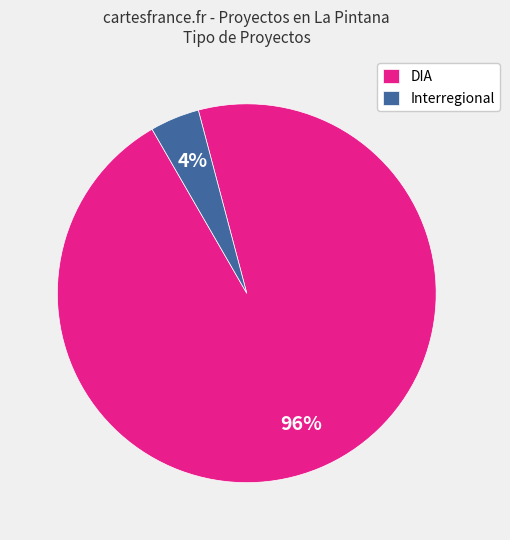

Count the number of slices in the pie.

2